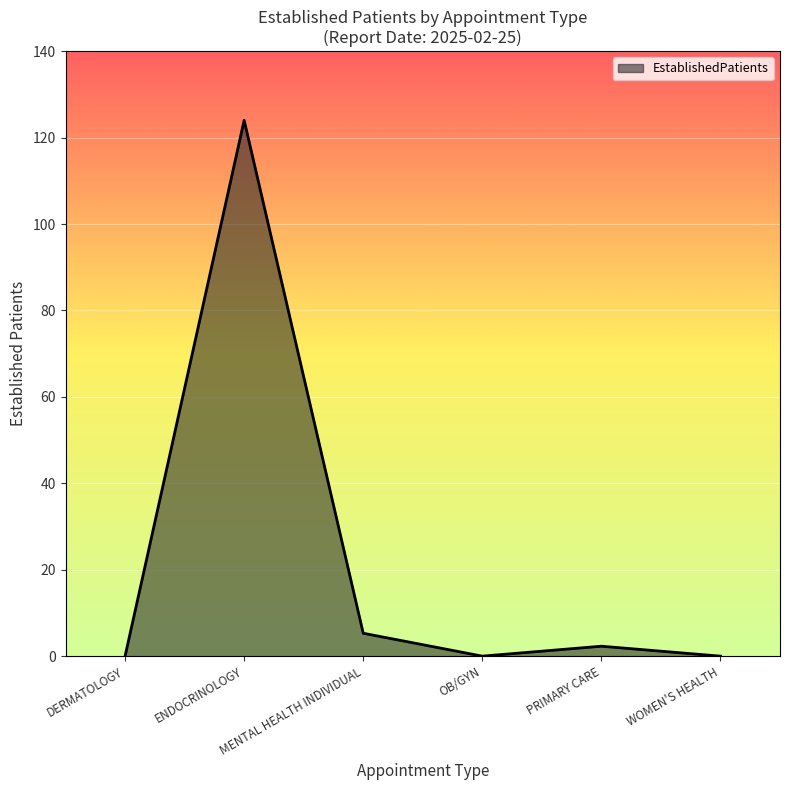

How many categories are shown in the chart?

6